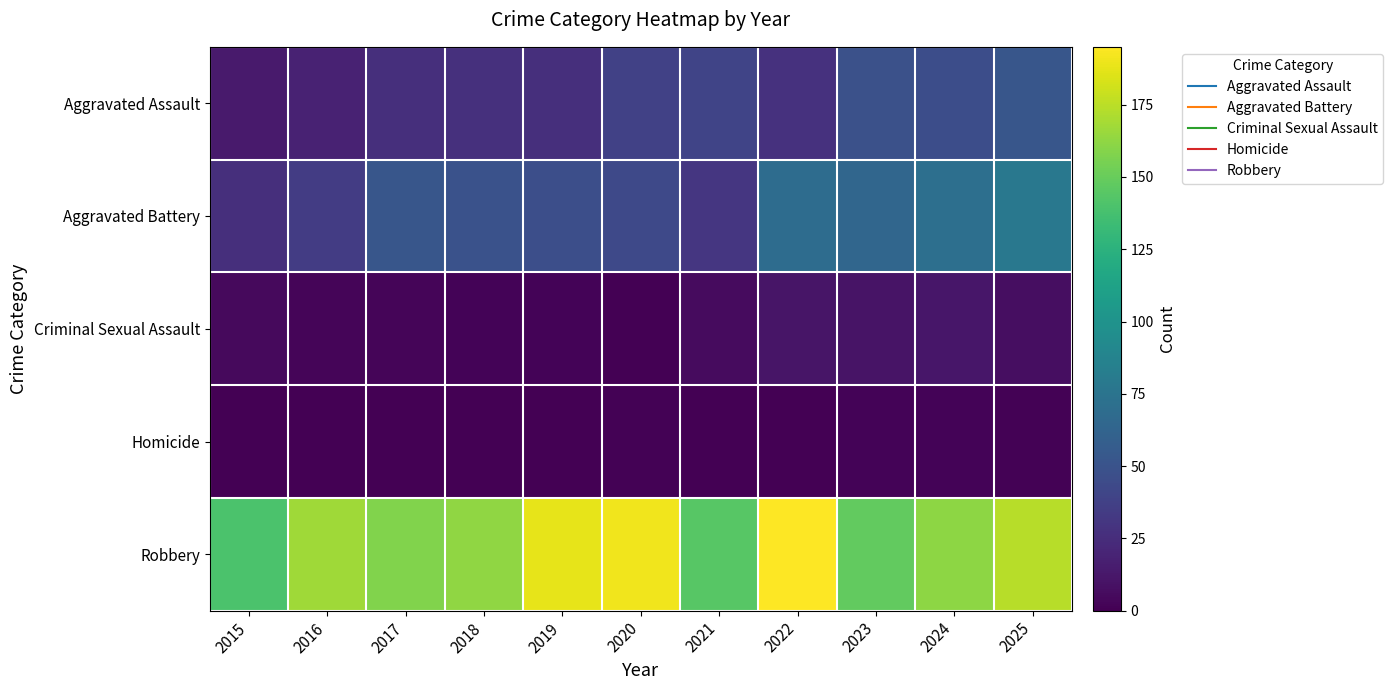

Count the number of data series in this chart.

5